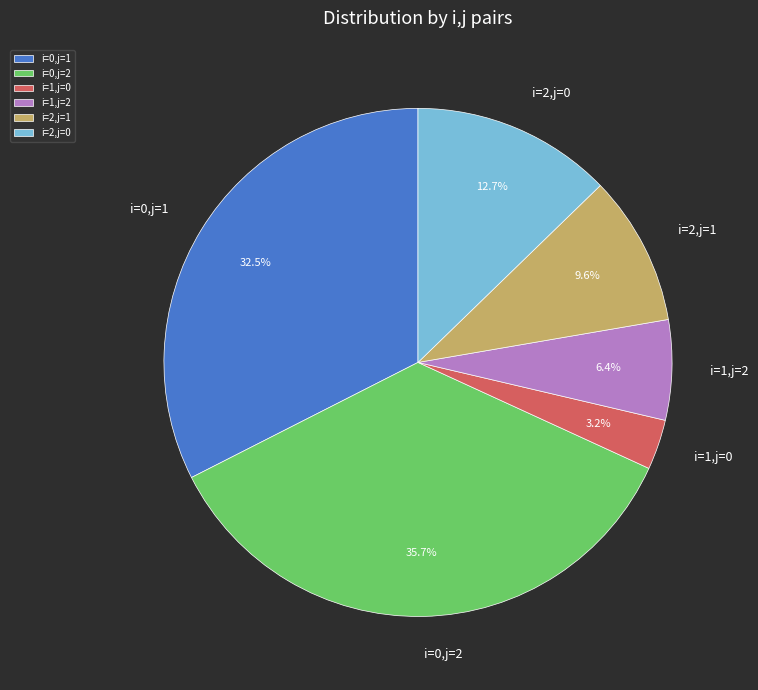

Is it true that i=0,j=2 is 36% of the pie?

True